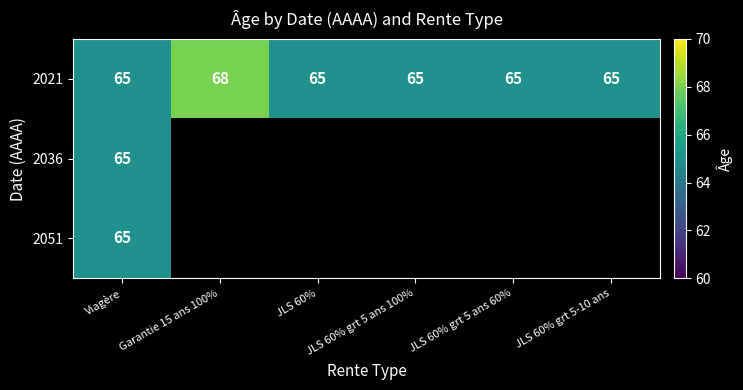

The value of 2021 at JLS 60% is 65. True or false?

True